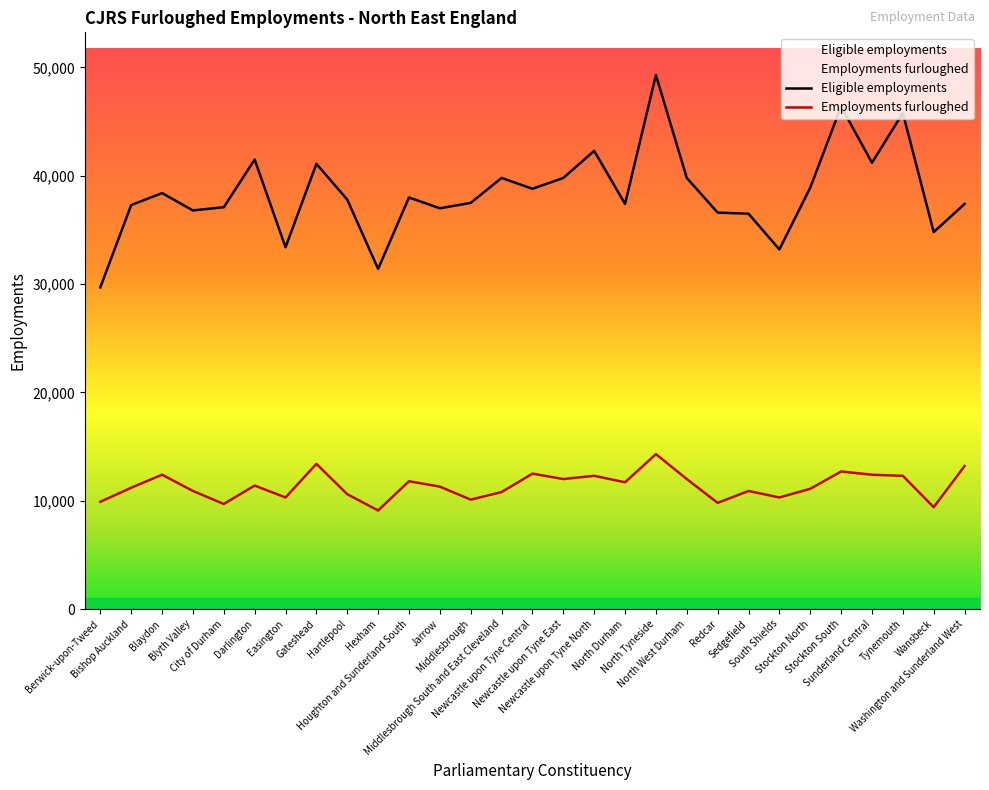

True or false: Eligible employments and Employments furloughed intersect in this chart.

False